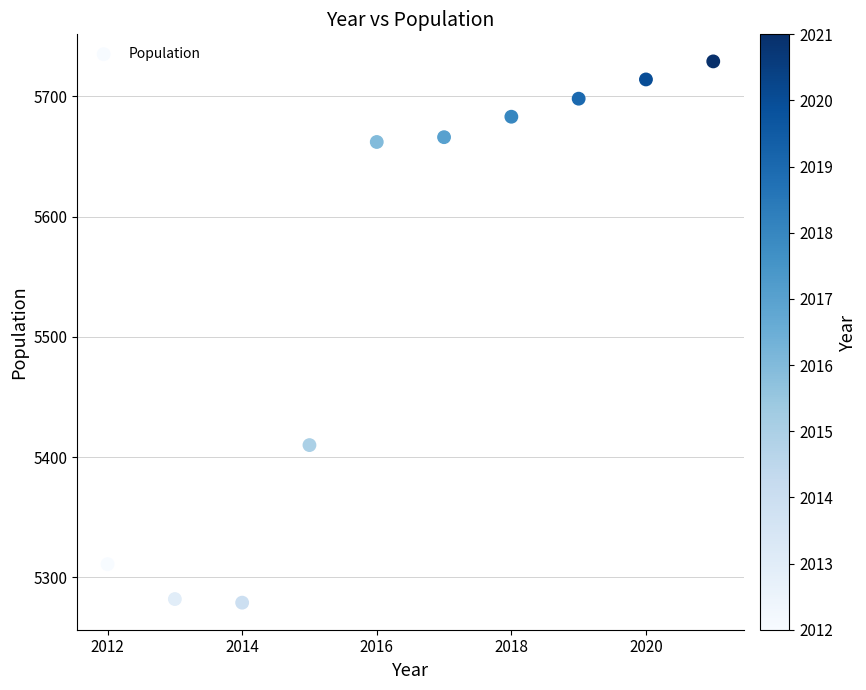

What is the average Y value?

5543